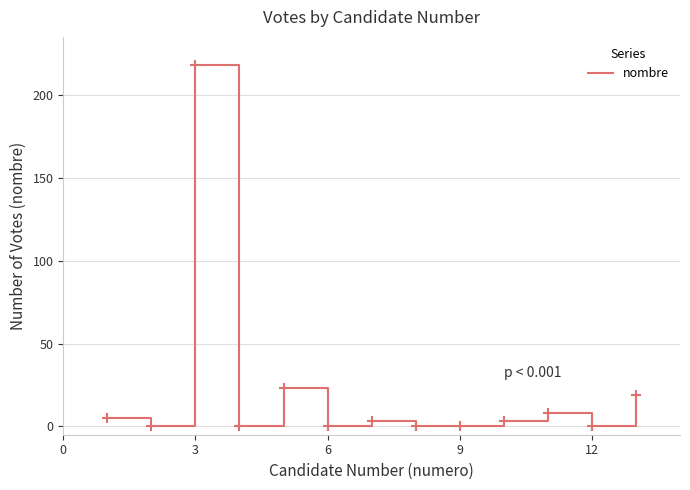

What is the difference between the maximum and minimum values?

218